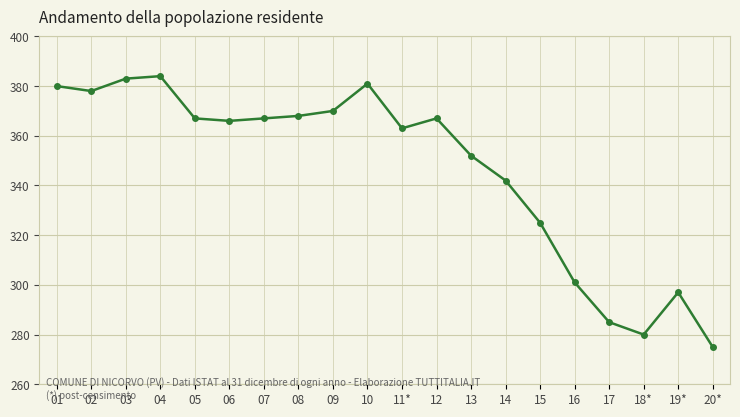

What is the difference between the values at 17 and 06?

81